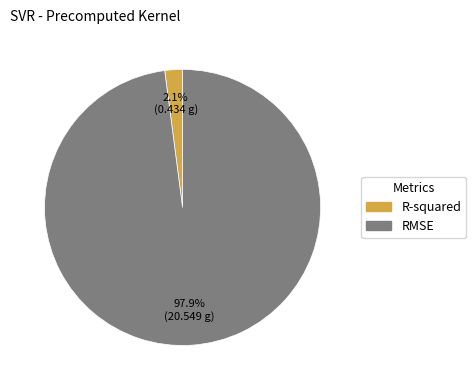

Which has a higher value, R-squared or RMSE?

RMSE